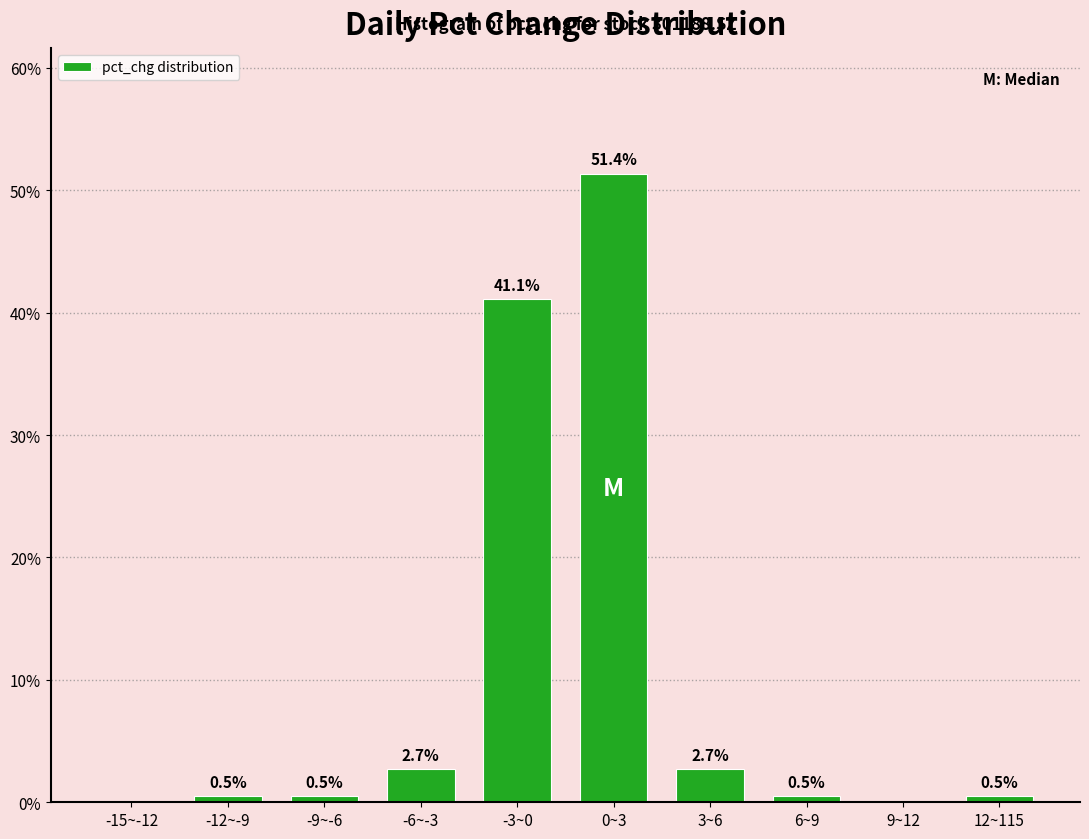

Reading right to left, what are all the values shown in this chart?

12~115=0.5	9~12=0.0	6~9=0.5	3~6=2.7	0~3=51.4	-3~0=41.1	-6~-3=2.7	-9~-6=0.5	-12~-9=0.5	-15~-12=0.0